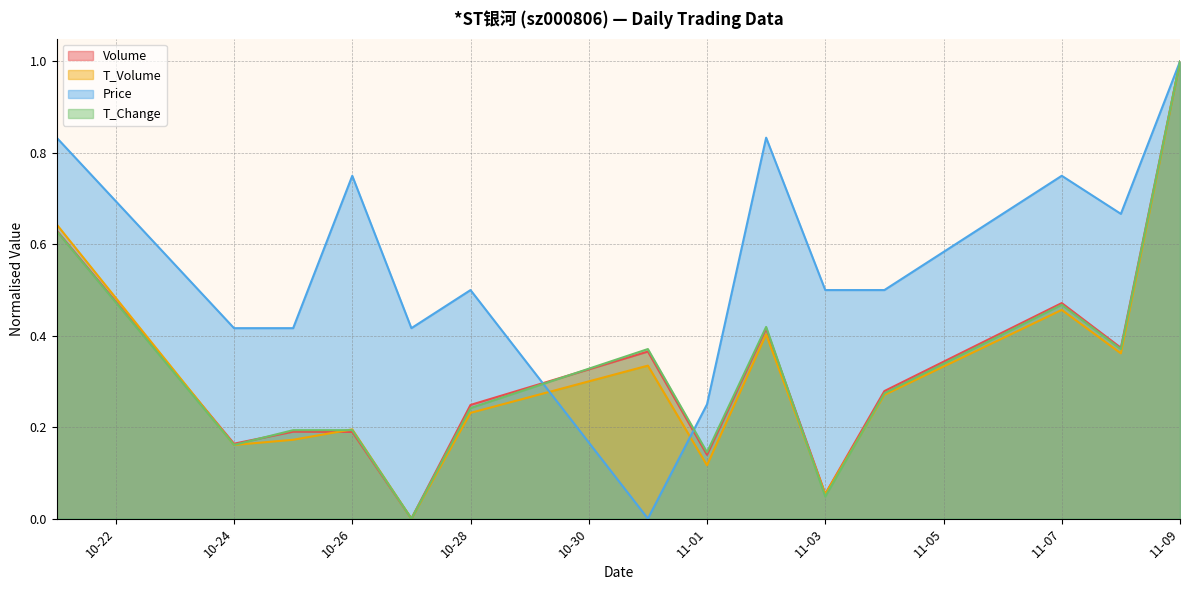

Which series has the largest total across all categories?

Price